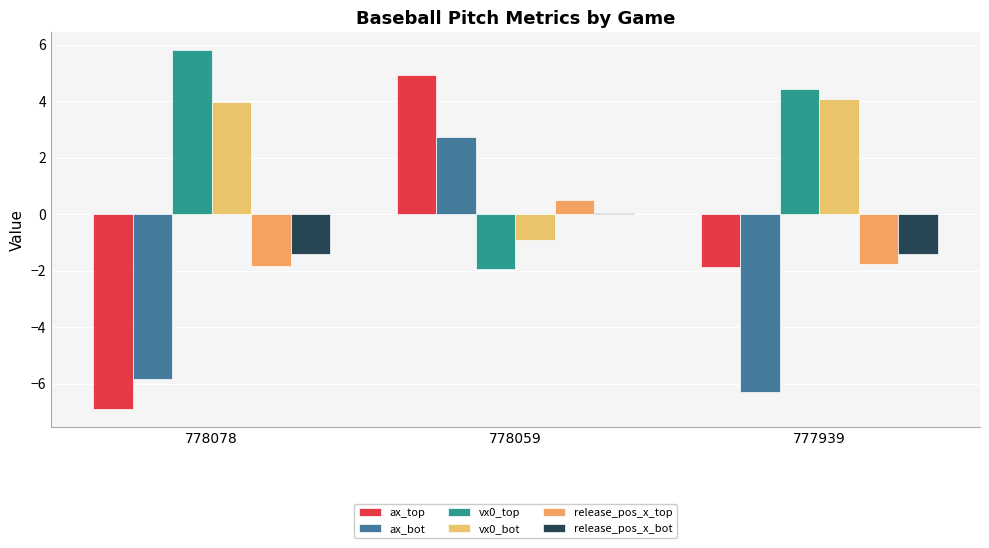

Reading right to left, what are all the values shown in this chart?

ax_top: -1.9	4.9	-6.9
ax_bot: -6.3	2.7	-5.8
vx0_top: 4.4	-2.0	5.8
vx0_bot: 4.1	-0.9	4.0
release_pos_x_top: -1.8	0.5	-1.8
release_pos_x_bot: -1.4	0.0	-1.4